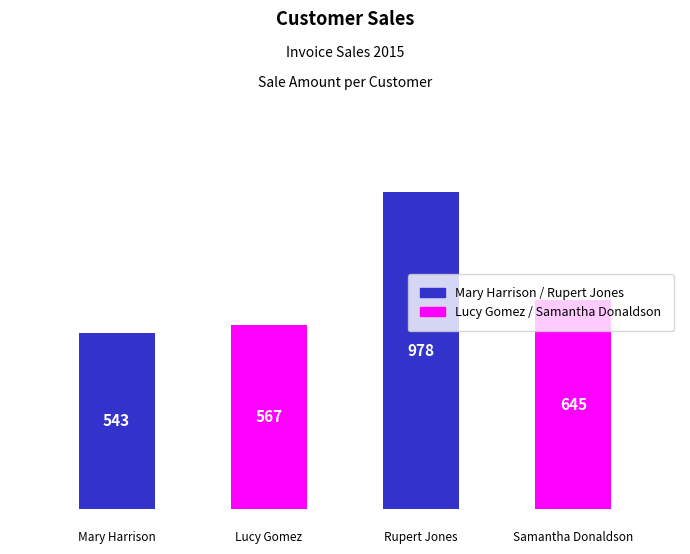

Are the bars grouped side by side (vs. stacked)?

No